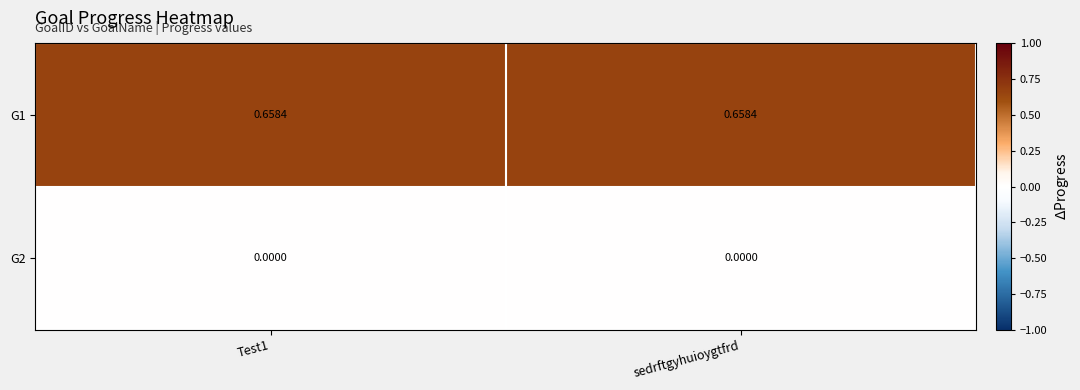

At how many categories does at least one series exceed 0?

2